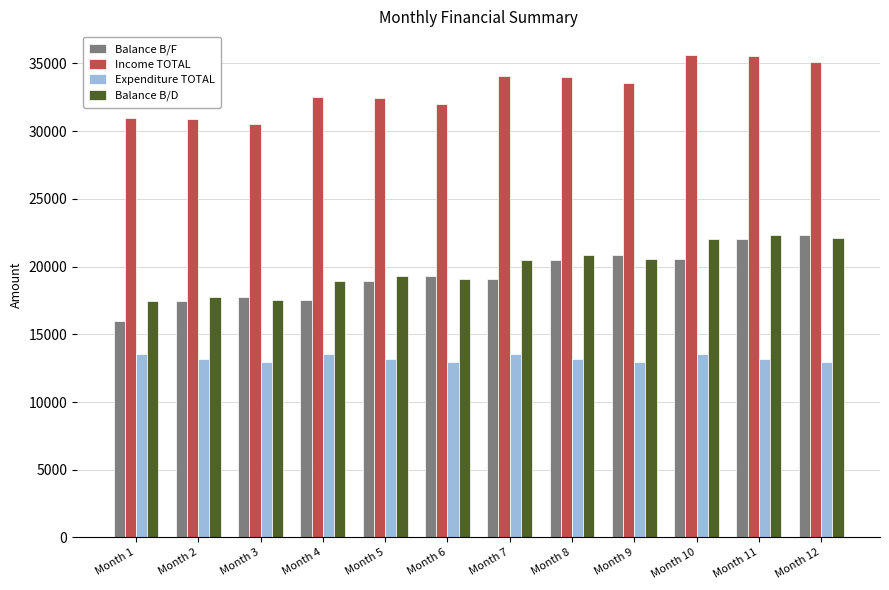

What is the total value across all series at Month 2?

79297.5